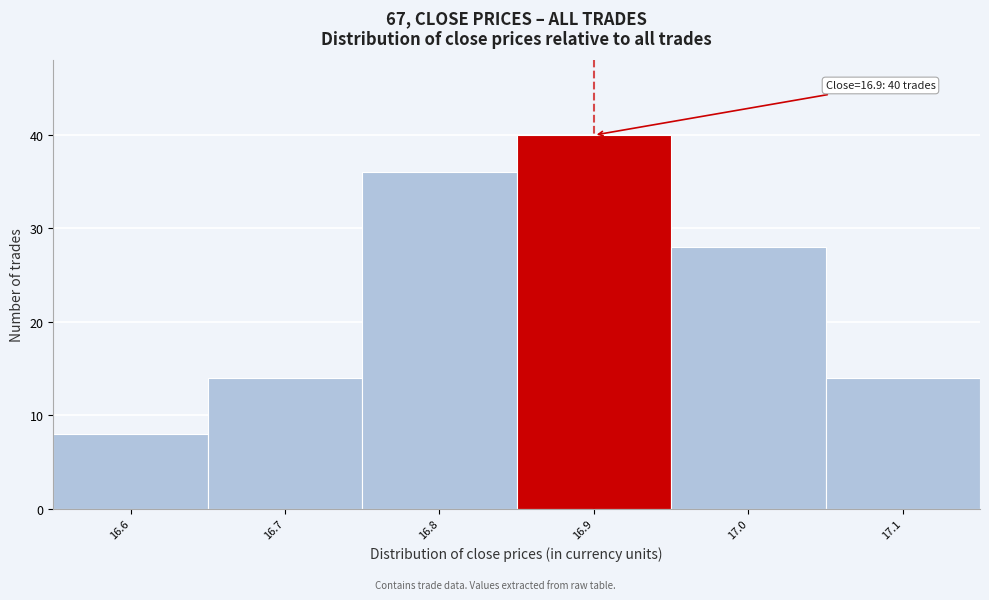

Which range on the x-axis has the tallest bar?

16.85 to 16.95